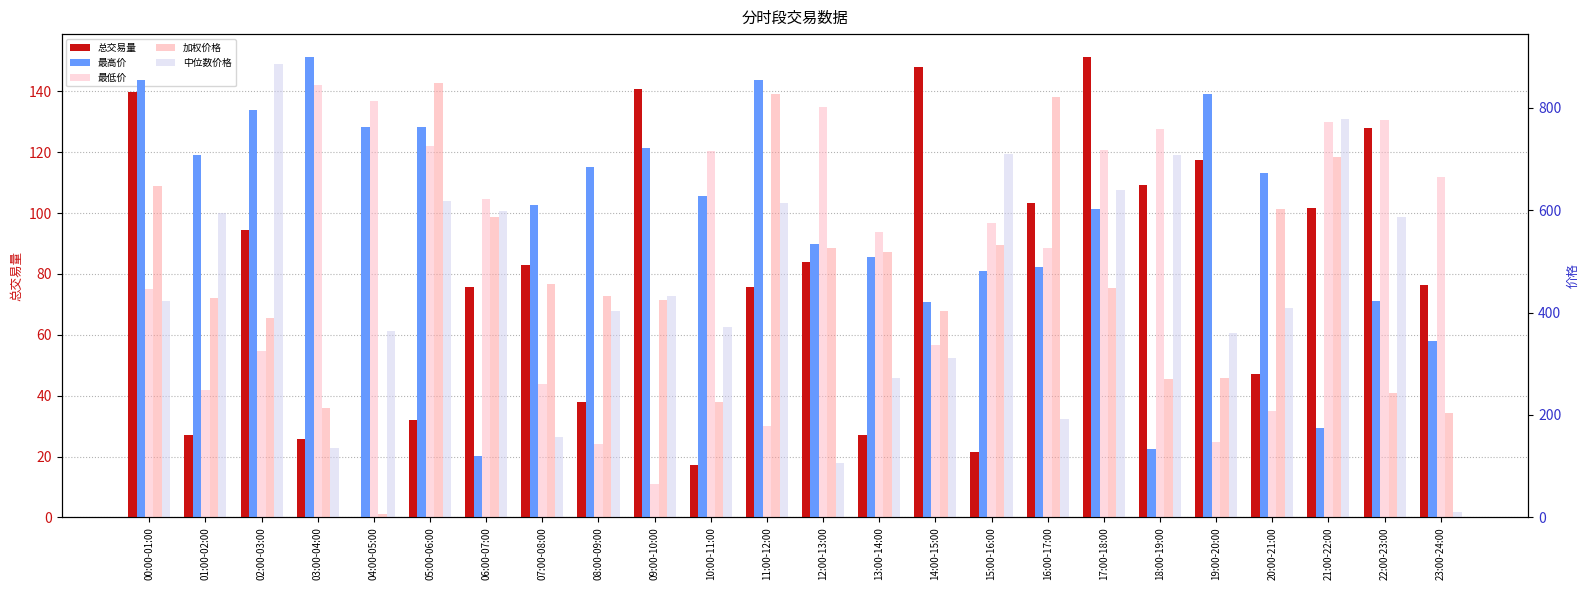

Reading left to right, what are all the values shown in this chart?

总交易量: 00:00-01:00=139.7	01:00-02:00=27.2	02:00-03:00=94.3	03:00-04:00=25.9	04:00-05:00=0.1	05:00-06:00=32.1	06:00-07:00=75.8	07:00-08:00=82.9	08:00-09:00=37.9	09:00-10:00=140.7	10:00-11:00=17.1	11:00-12:00=75.6	12:00-13:00=83.8	13:00-14:00=27.1	14:00-15:00=148.0	15:00-16:00=21.5	16:00-17:00=103.3	17:00-18:00=151.2	18:00-19:00=109.3	19:00-20:00=117.6	20:00-21:00=47.0	21:00-22:00=101.6	22:00-23:00=128.0	23:00-24:00=76.5
最高价: 00:00-01:00=853.3	01:00-02:00=708.1	02:00-03:00=795.1	03:00-04:00=898.7	04:00-05:00=761.8	05:00-06:00=762.9	06:00-07:00=120.1	07:00-08:00=610.6	08:00-09:00=684.7	09:00-10:00=722.0	10:00-11:00=627.1	11:00-12:00=854.0	12:00-13:00=534.6	13:00-14:00=508.2	14:00-15:00=421.0	15:00-16:00=480.8	16:00-17:00=489.1	17:00-18:00=602.3	18:00-19:00=133.2	19:00-20:00=827.4	20:00-21:00=672.5	21:00-22:00=175.0	22:00-23:00=423.4	23:00-24:00=343.6
最低价: 00:00-01:00=446.8	01:00-02:00=248.9	02:00-03:00=325.3	03:00-04:00=843.5	04:00-05:00=812.2	05:00-06:00=724.8	06:00-07:00=621.5	07:00-08:00=261.0	08:00-09:00=142.4	09:00-10:00=64.4	10:00-11:00=714.5	11:00-12:00=178.6	12:00-13:00=801.1	13:00-14:00=557.3	14:00-15:00=336.4	15:00-16:00=574.9	16:00-17:00=526.2	17:00-18:00=717.6	18:00-19:00=757.8	19:00-20:00=146.3	20:00-21:00=207.9	21:00-22:00=772.3	22:00-23:00=775.7	23:00-24:00=665.4
加权价格: 00:00-01:00=647.3	01:00-02:00=427.6	02:00-03:00=390.0	03:00-04:00=214.2	04:00-05:00=6.5	05:00-06:00=847.6	06:00-07:00=586.5	07:00-08:00=455.0	08:00-09:00=432.0	09:00-10:00=423.7	10:00-11:00=224.8	11:00-12:00=827.2	12:00-13:00=525.8	13:00-14:00=517.9	14:00-15:00=402.7	15:00-16:00=531.6	16:00-17:00=821.6	17:00-18:00=448.0	18:00-19:00=270.4	19:00-20:00=272.4	20:00-21:00=601.5	21:00-22:00=703.7	22:00-23:00=242.3	23:00-24:00=204.6
中位数价格: 00:00-01:00=423.0	01:00-02:00=594.1	02:00-03:00=885.6	03:00-04:00=135.8	04:00-05:00=364.6	05:00-06:00=617.5	06:00-07:00=598.6	07:00-08:00=157.1	08:00-09:00=403.5	09:00-10:00=432.9	10:00-11:00=371.3	11:00-12:00=613.4	12:00-13:00=105.9	13:00-14:00=272.1	14:00-15:00=311.2	15:00-16:00=708.6	16:00-17:00=192.1	17:00-18:00=638.3	18:00-19:00=707.2	19:00-20:00=359.8	20:00-21:00=409.0	21:00-22:00=777.3	22:00-23:00=587.2	23:00-24:00=9.9